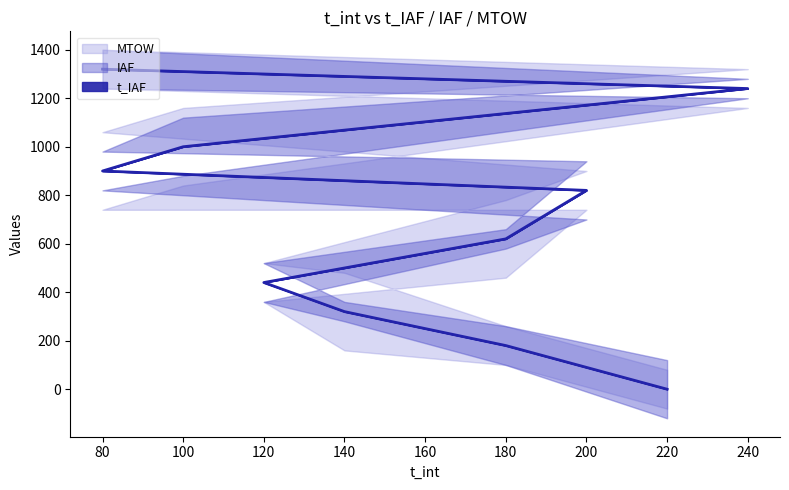

Which series has the largest range (max minus min)?

t_IAF